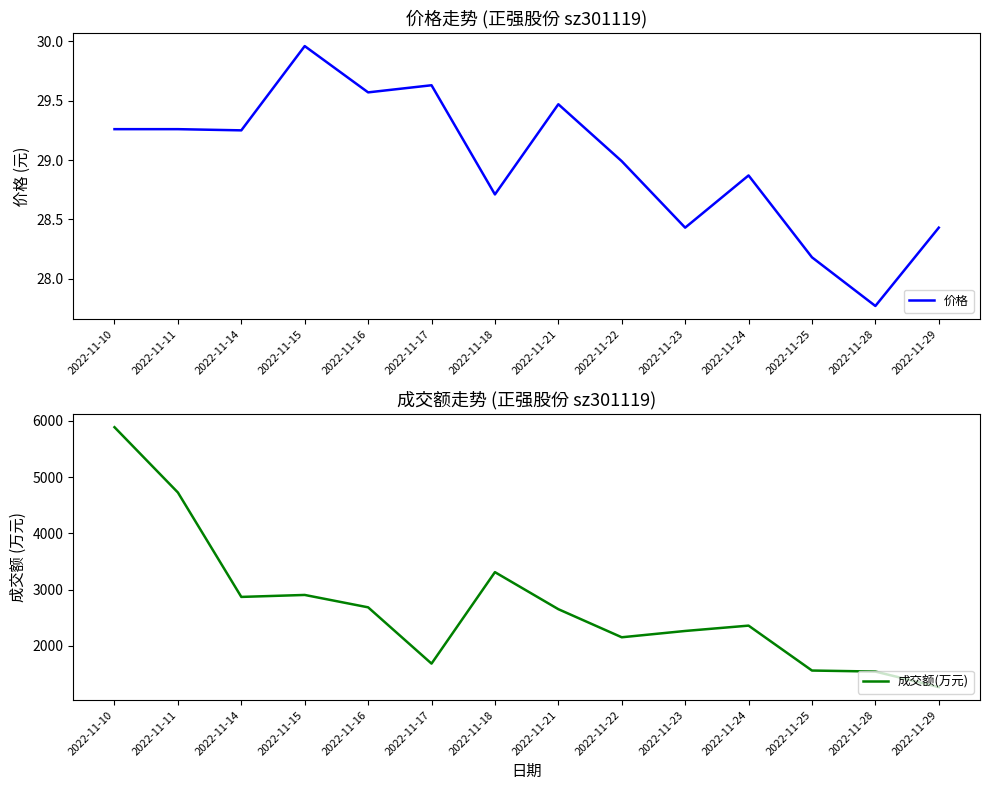

At which label is 成交额(万元) closest to 3578?

2022-11-18